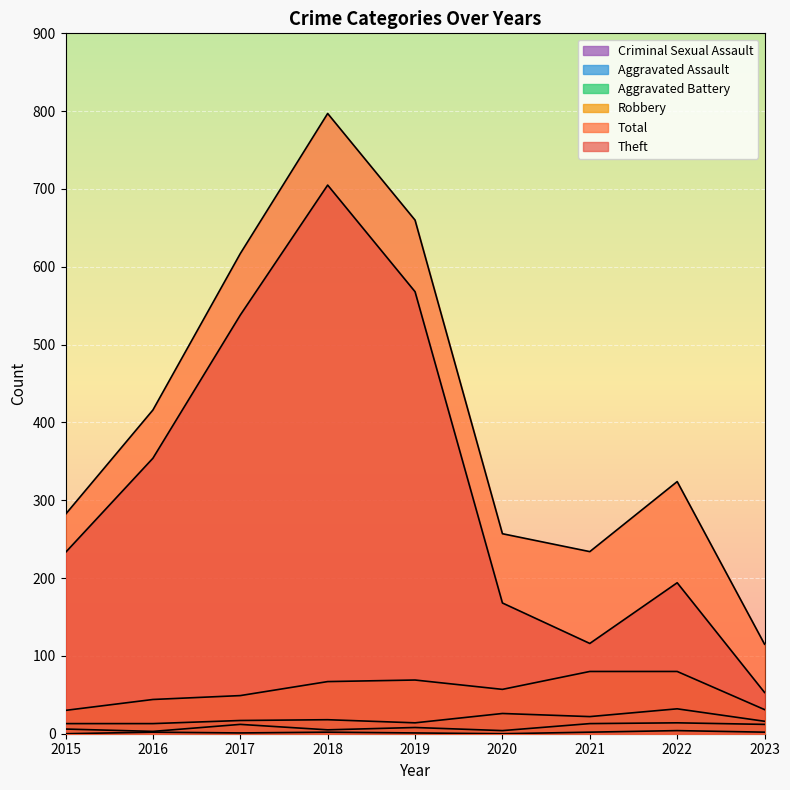

The Total series shows 797 at 2018. True or false?

True